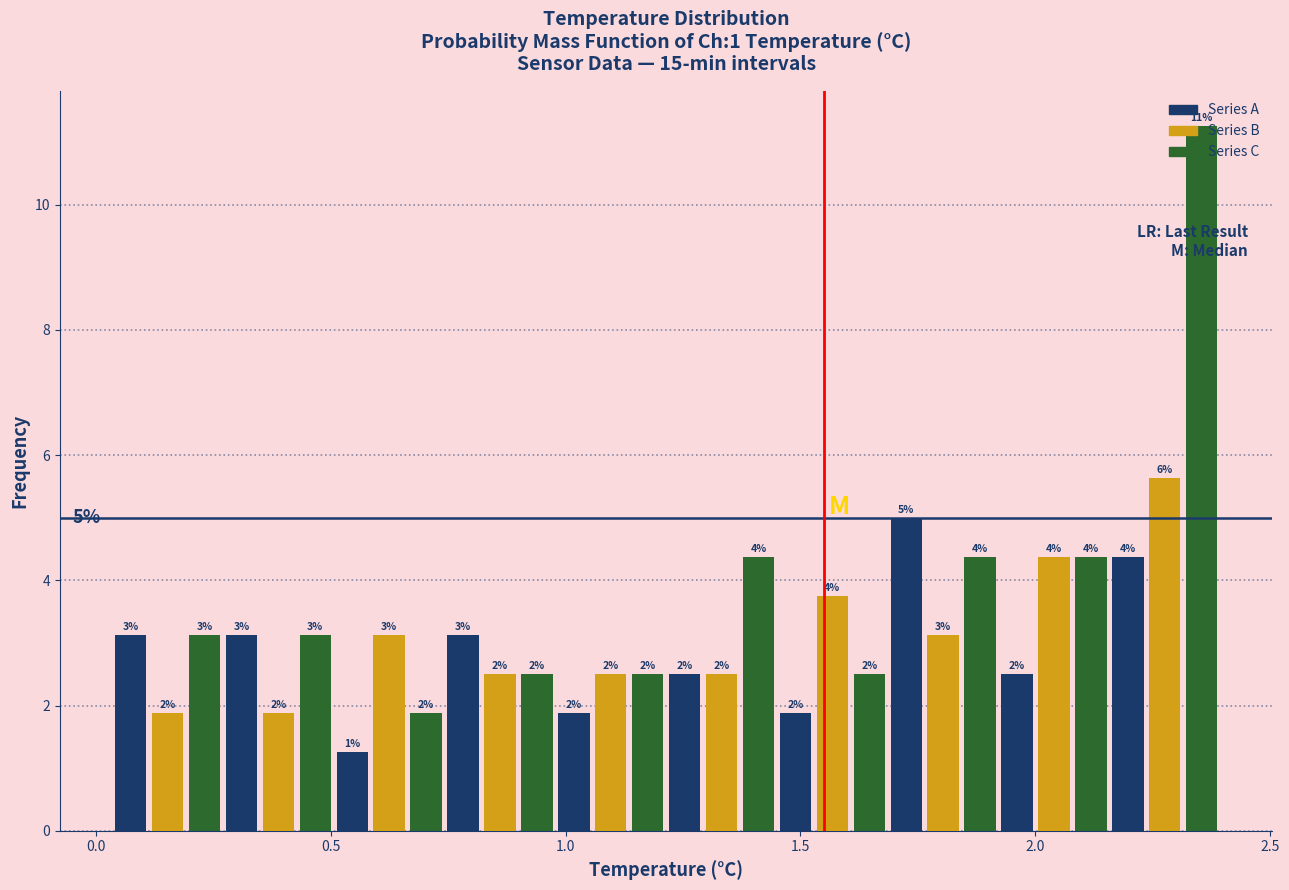

Around what value on the x-axis is the tallest bar? Give the approximate position of its centre, as read against the axis.

2.35